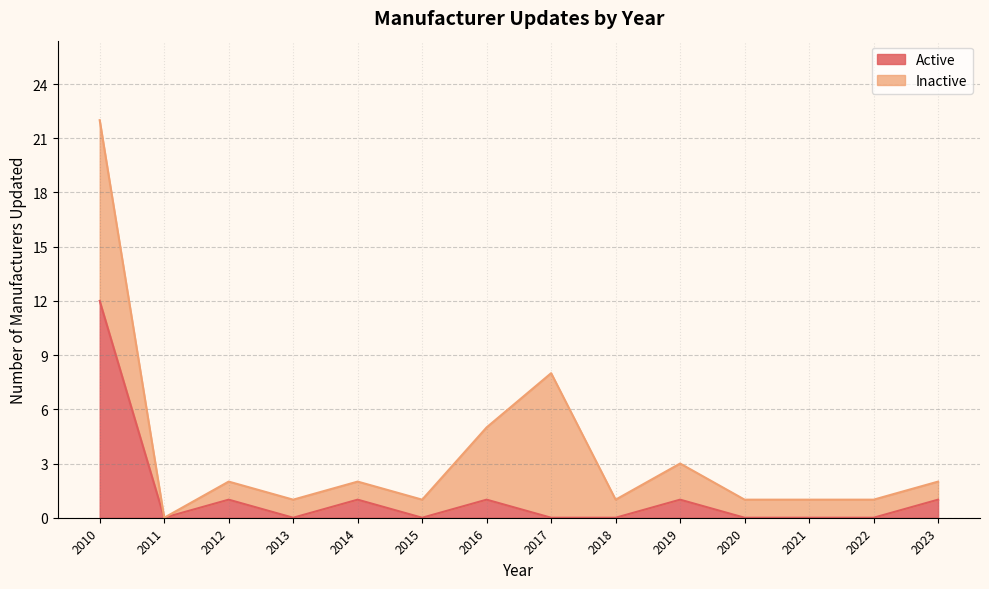

At which category is the sum across all series the highest?

2010